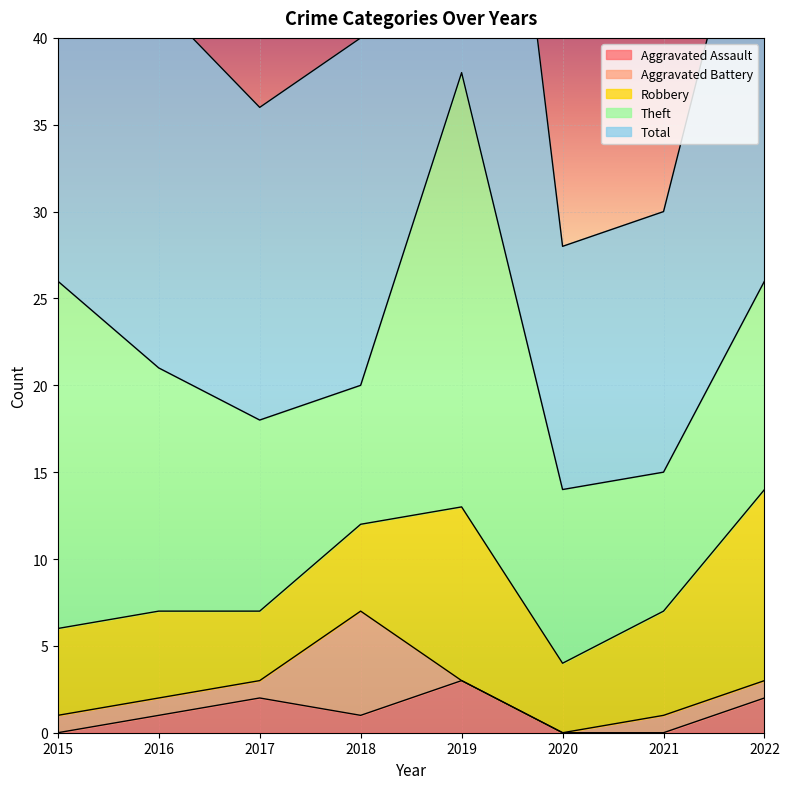

What is the difference between the maximum and minimum values in the Aggravated Assault series?

3